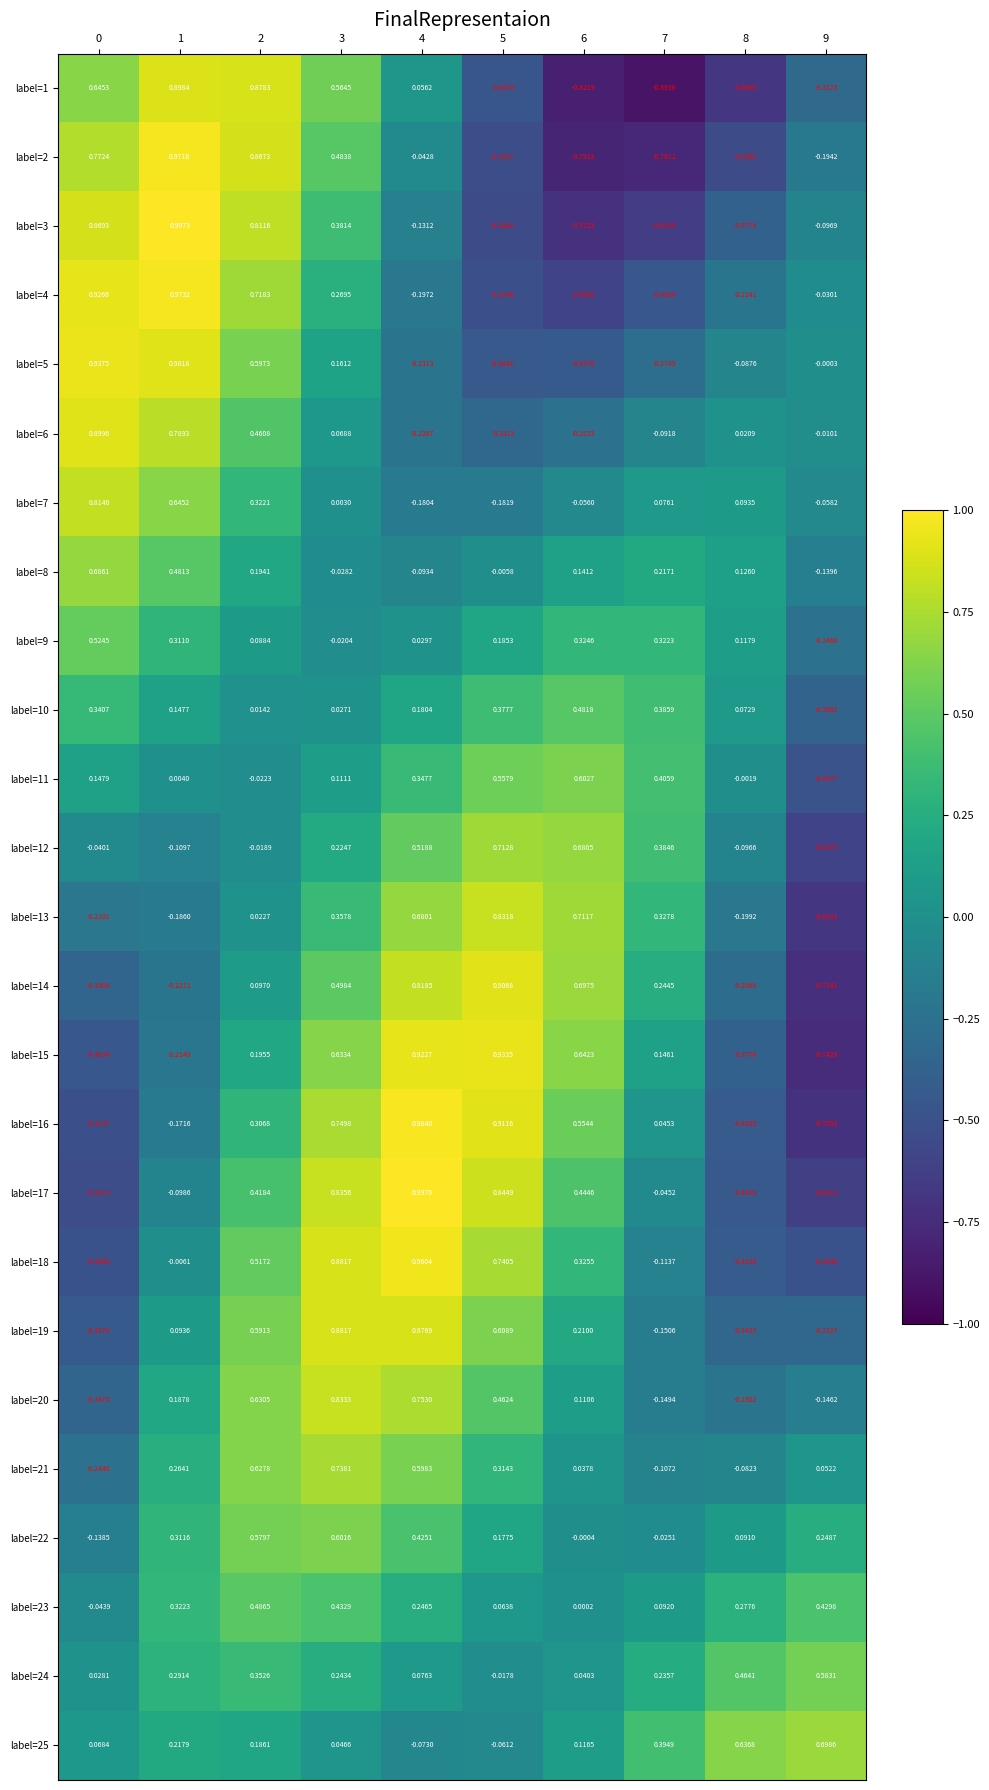

Is the value of label=19 at 3 greater than the value of label=5 at 2?

Yes